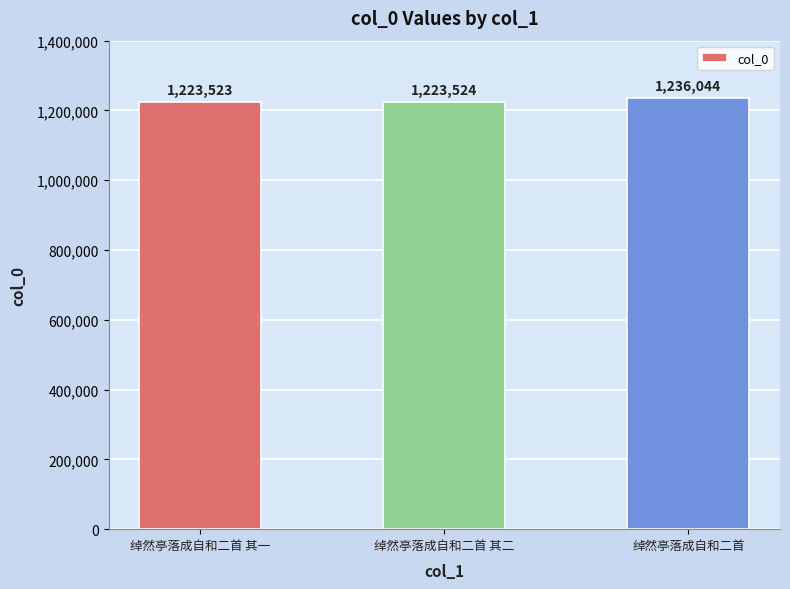

What is the change in value from 绰然亭落成自和二首 其一 to 绰然亭落成自和二首 其二?

+1